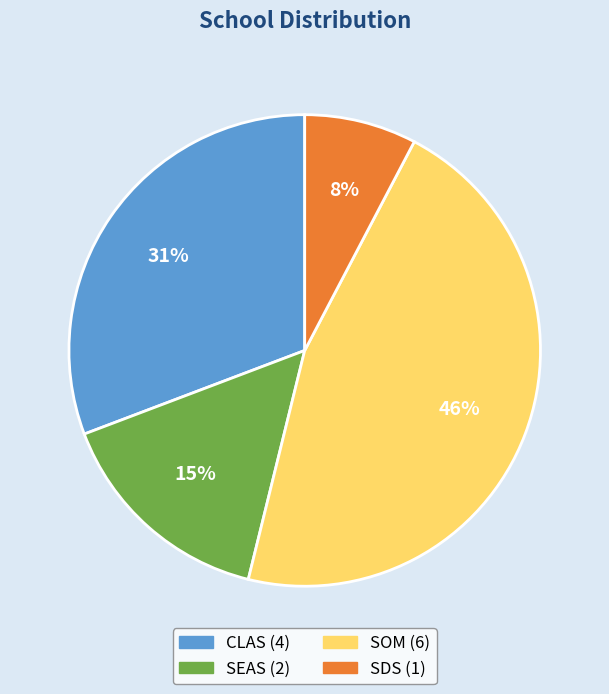

Which has a higher value, SDS or SOM?

SOM